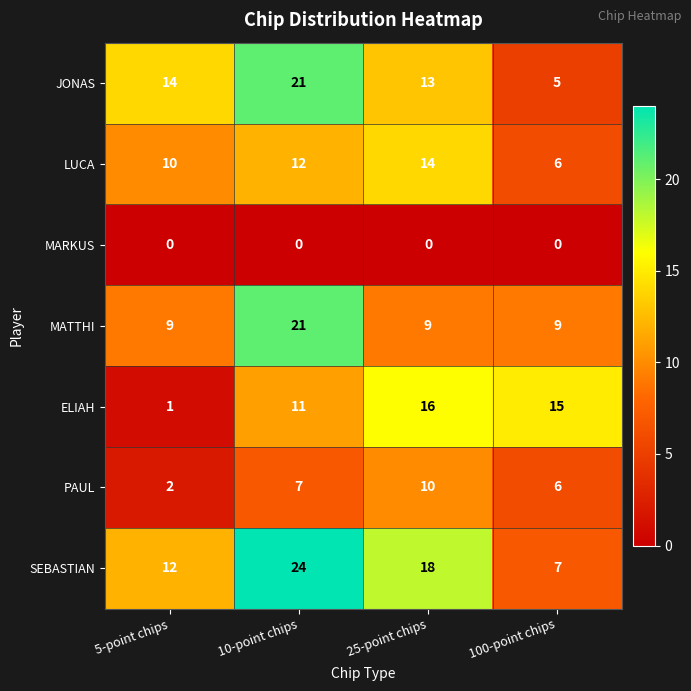

How many data points in PAUL are less than 7?

2